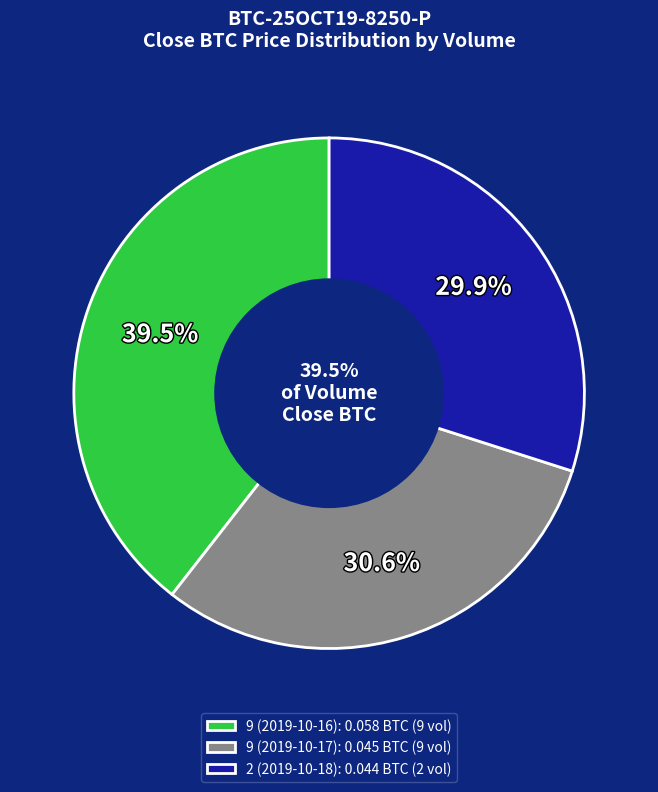

To the nearest percent, what is the average slice percentage?

33%